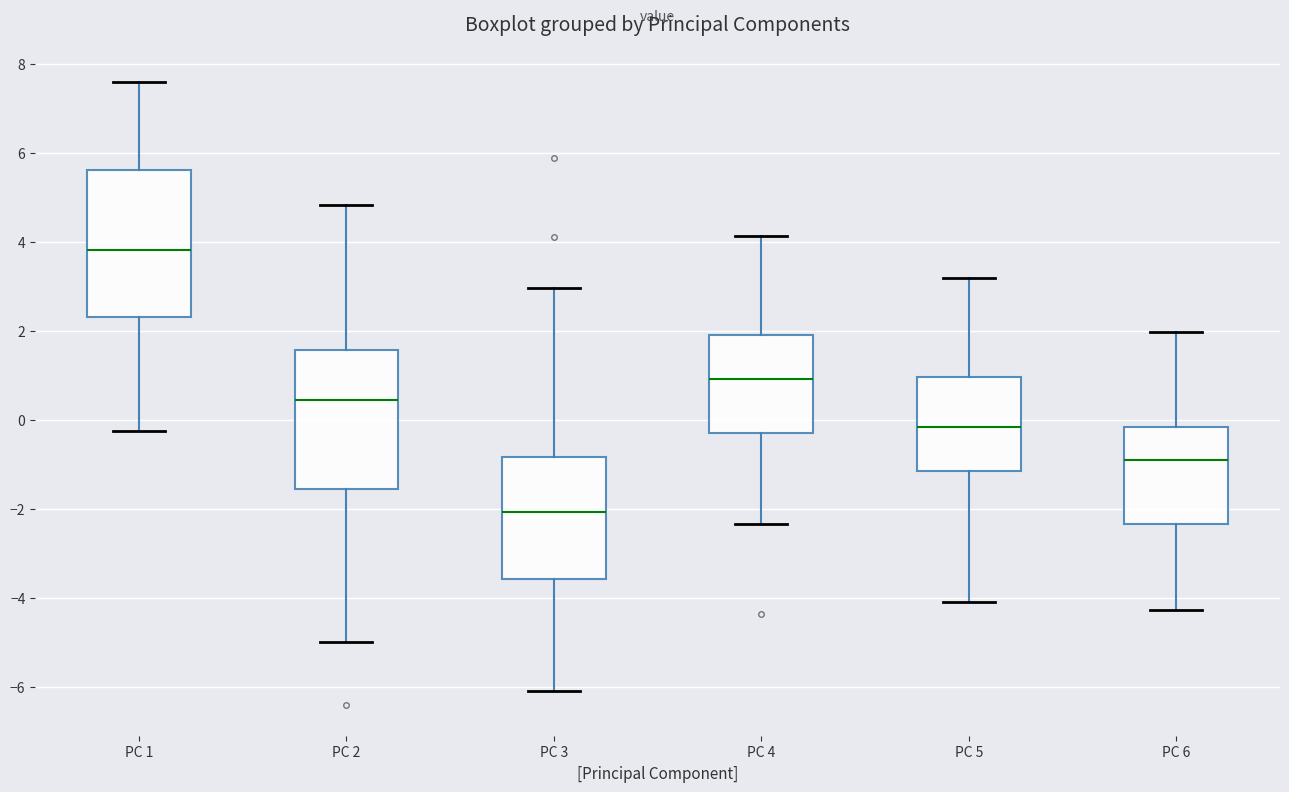

Where does the median line of the box for PC 3 sit on the y-axis? The values are not printed on the chart, so give them approximately, as read against the axis.

-2.0